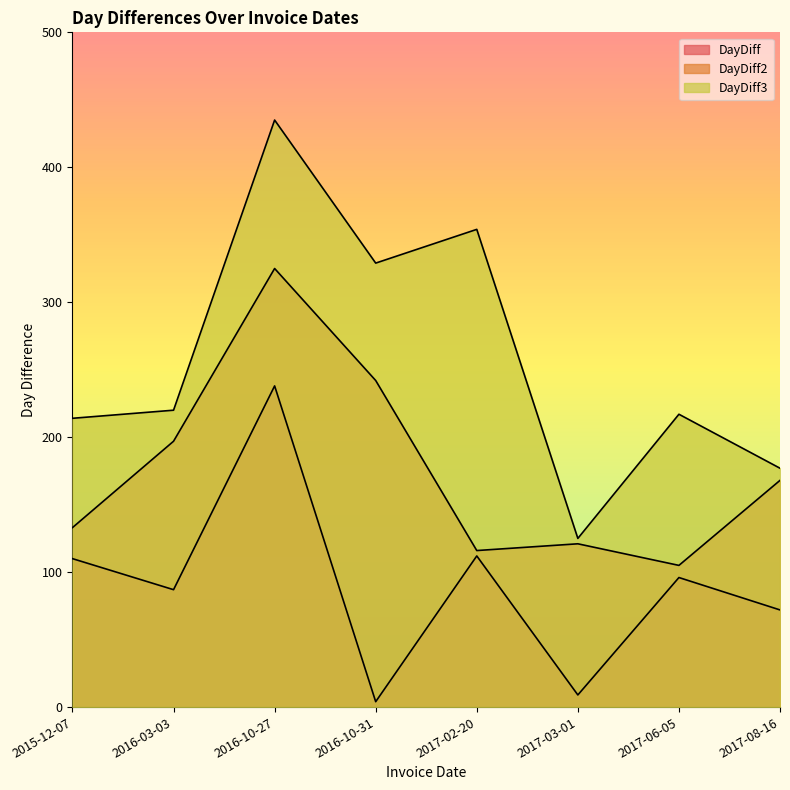

Rank the series by their average value, from highest to lowest.

DayDiff3, DayDiff2, DayDiff